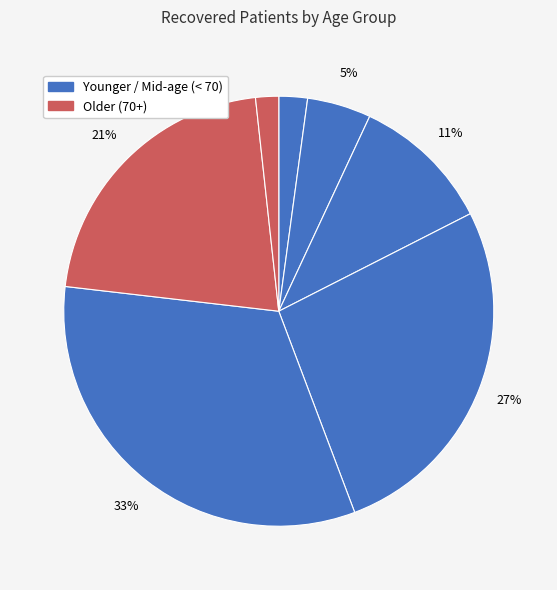

Count the number of slices in the pie.

7